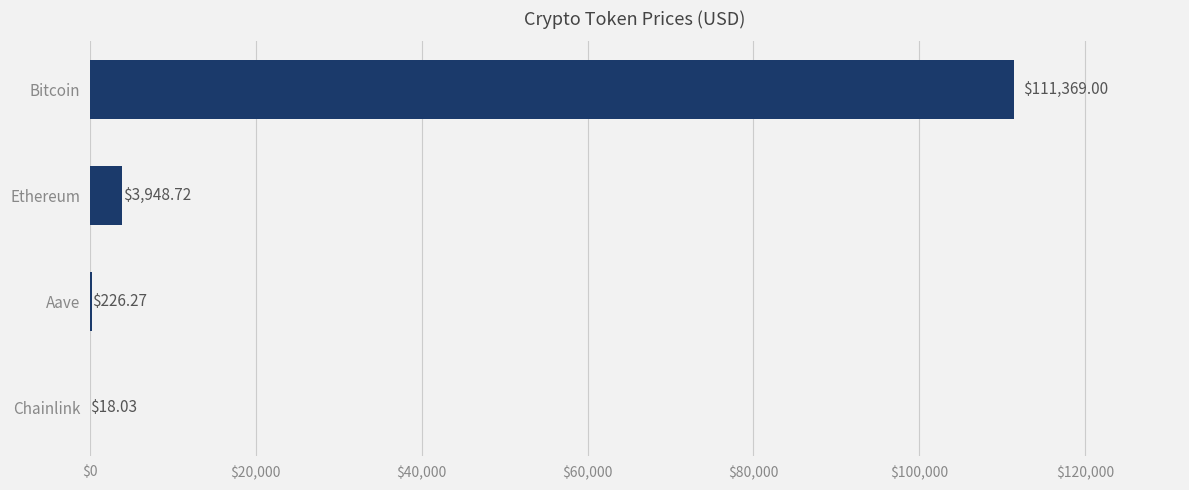

What is the change in value from Chainlink to Aave?

+208.2